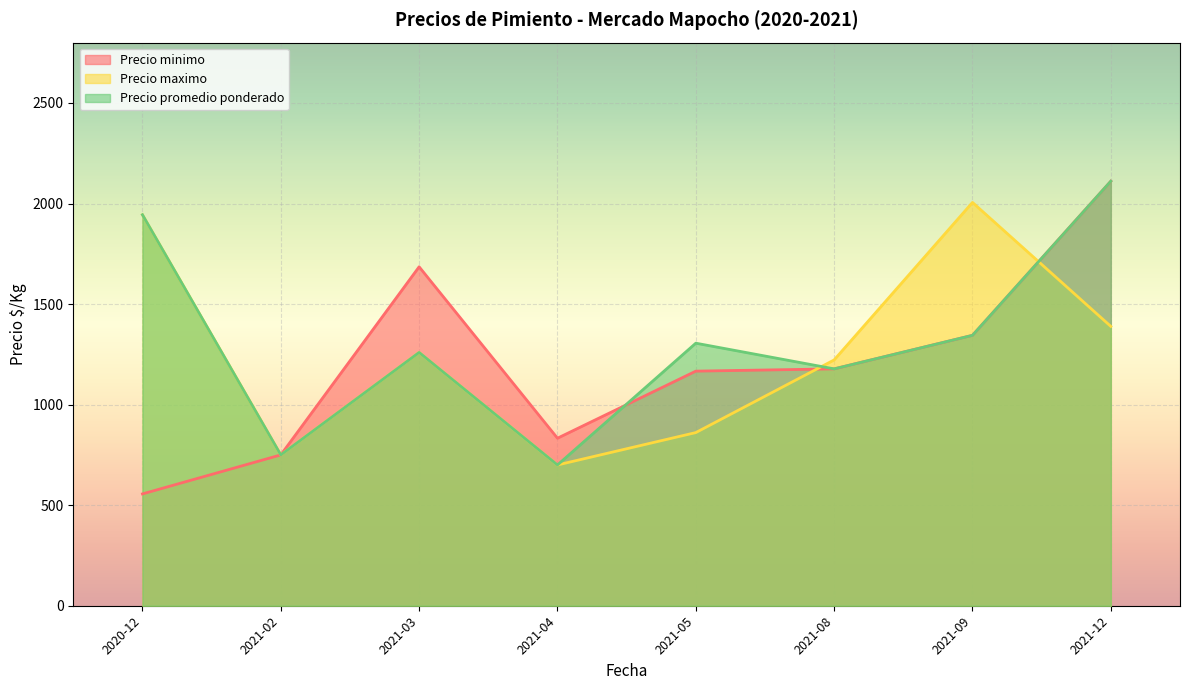

Is the value of Precio promedio ponderado at 2021-08 greater than the value of Precio maximo at 2021-09?

No